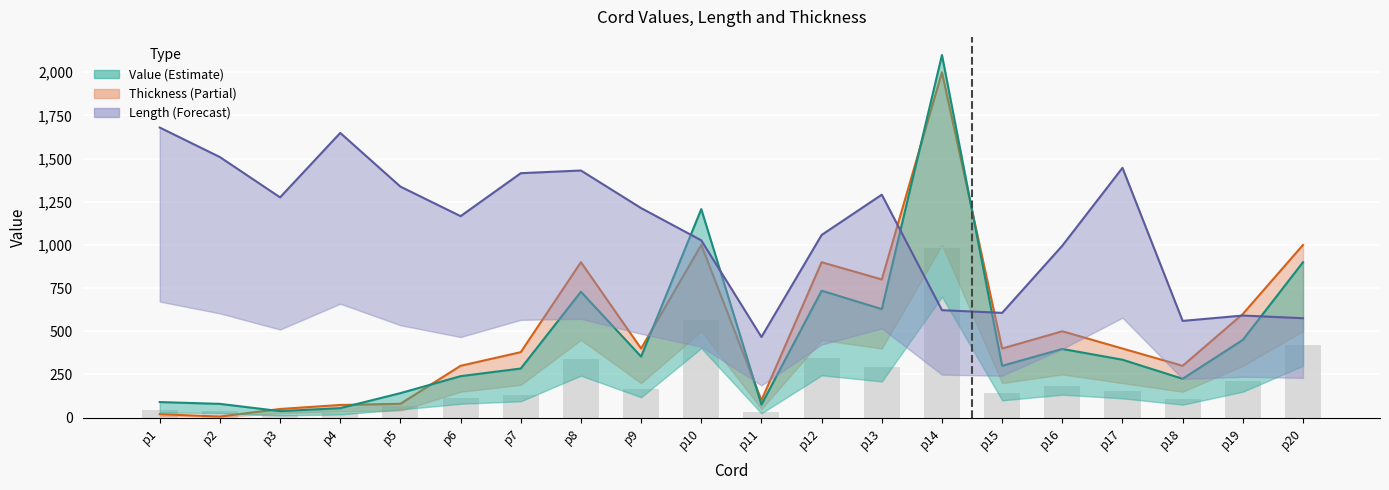

What is the total value across all series at p19?

1641.1